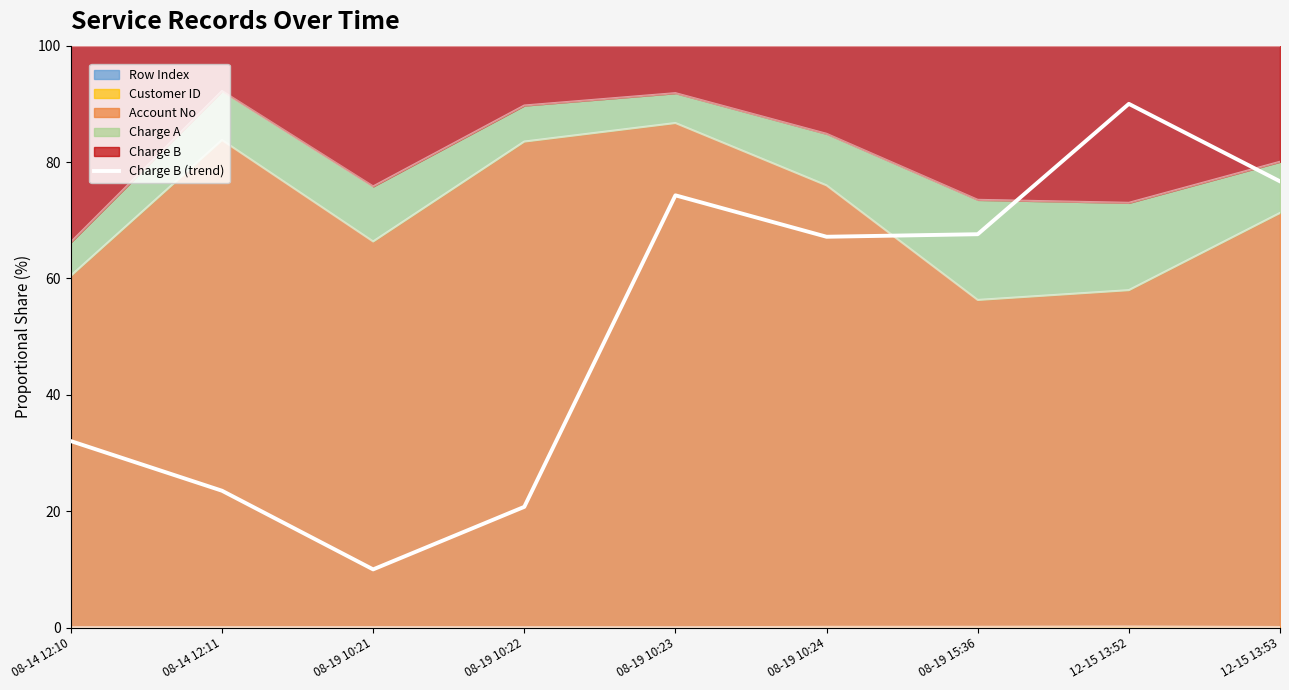

What is the sum of the values at 08-19 10:22 and 08-14 12:11?

44.3